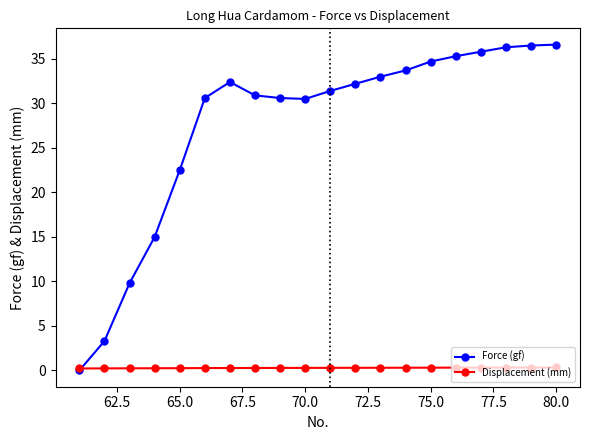

Which series has the widest spread of values?

Force (gf)